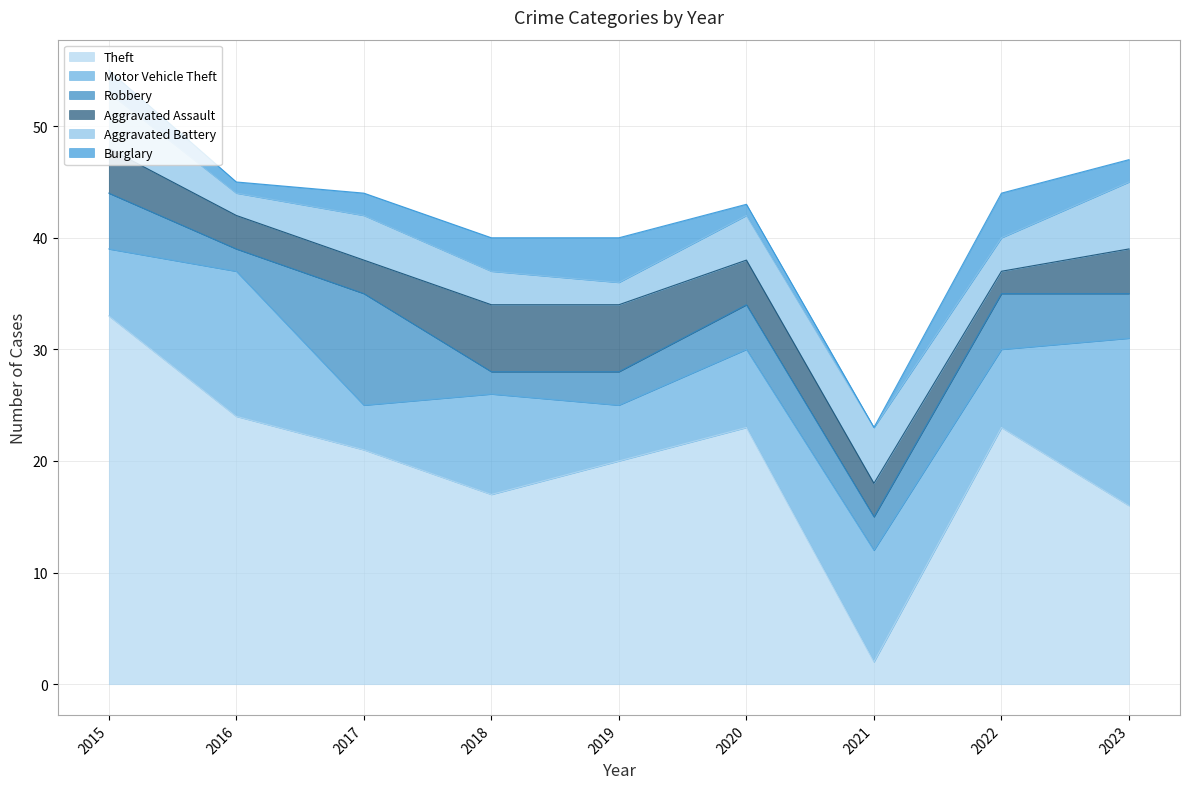

In Burglary, how many points are lower than both neighbors (excluding endpoints)?

2